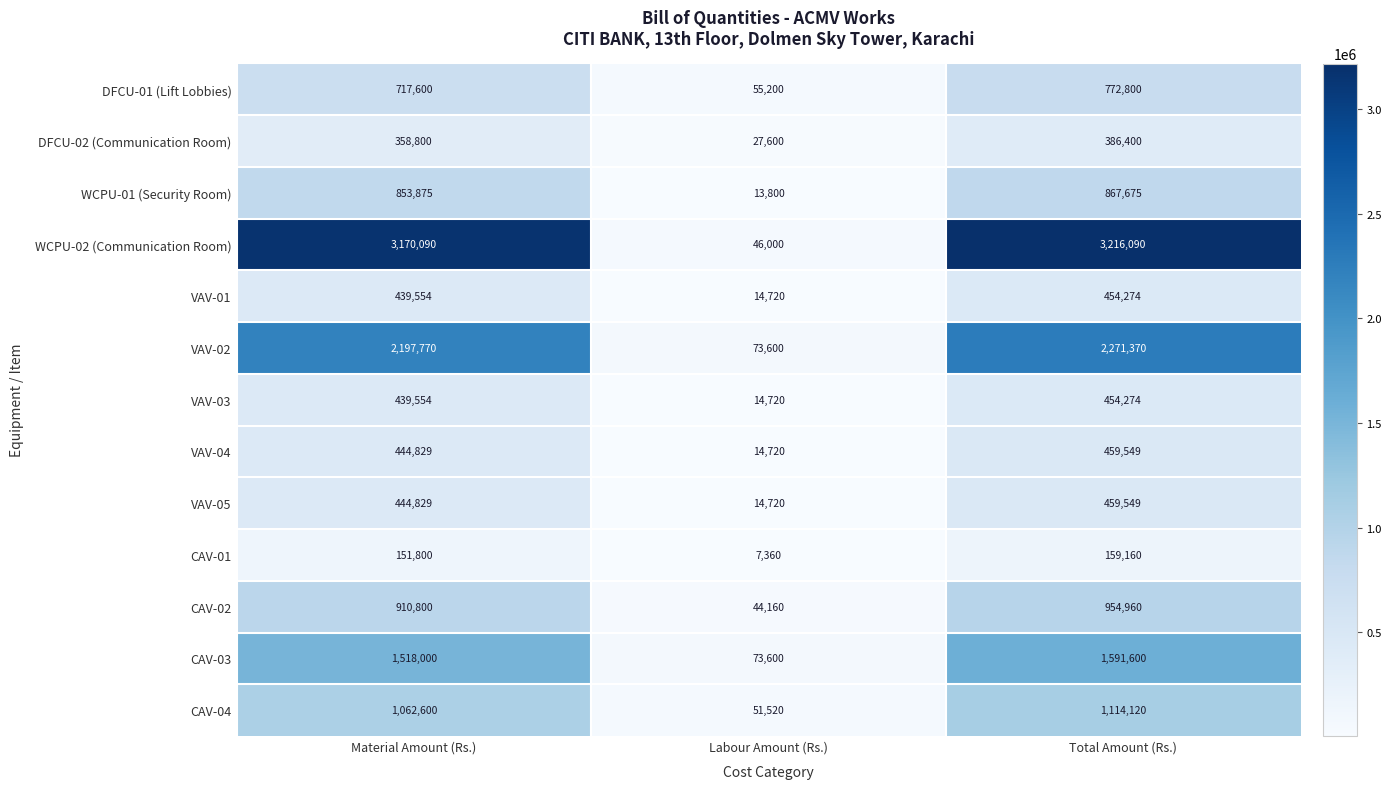

What is the difference between the highest and lowest values at Total Amount (Rs.)?

3056930